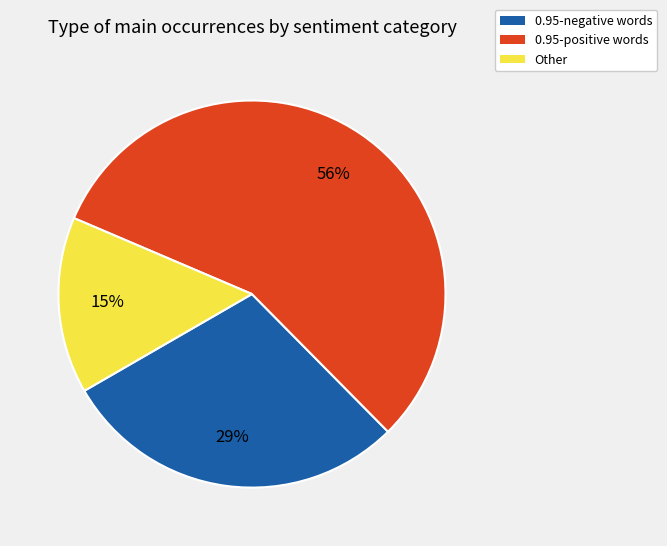

To the nearest percent, what is the average slice percentage?

33%